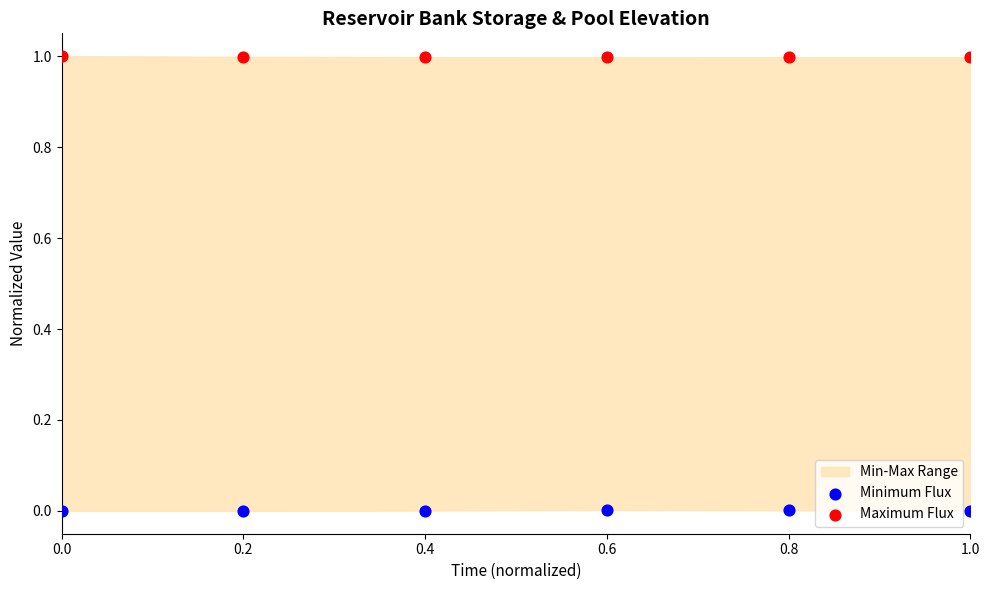

Which series contains the lowest Y value?

Minimum Flux